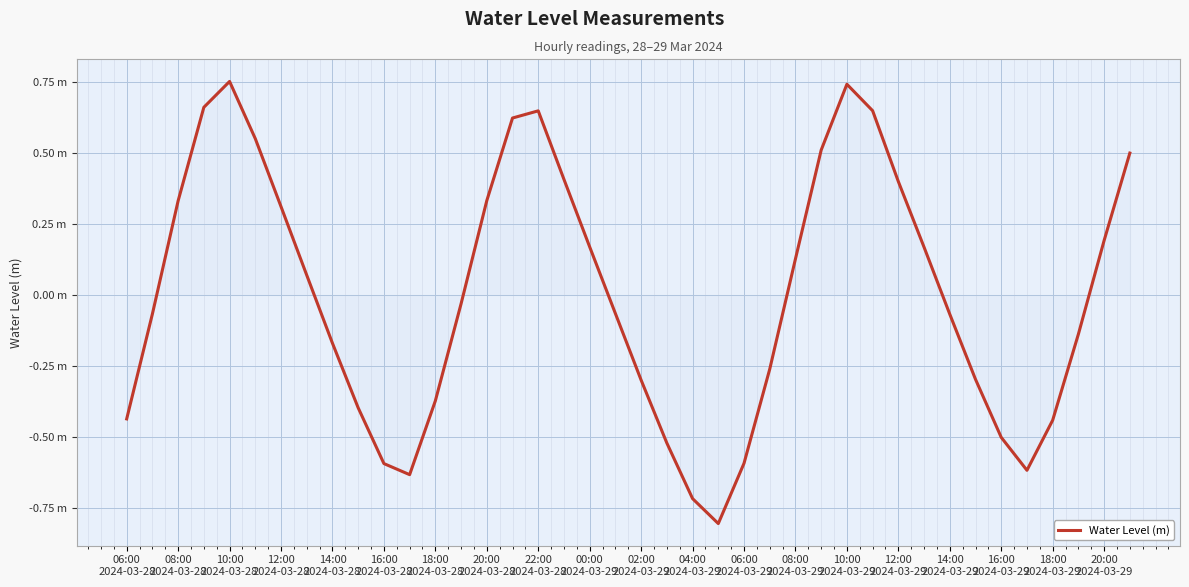

Is this an area chart (filled region under the line)?

Yes